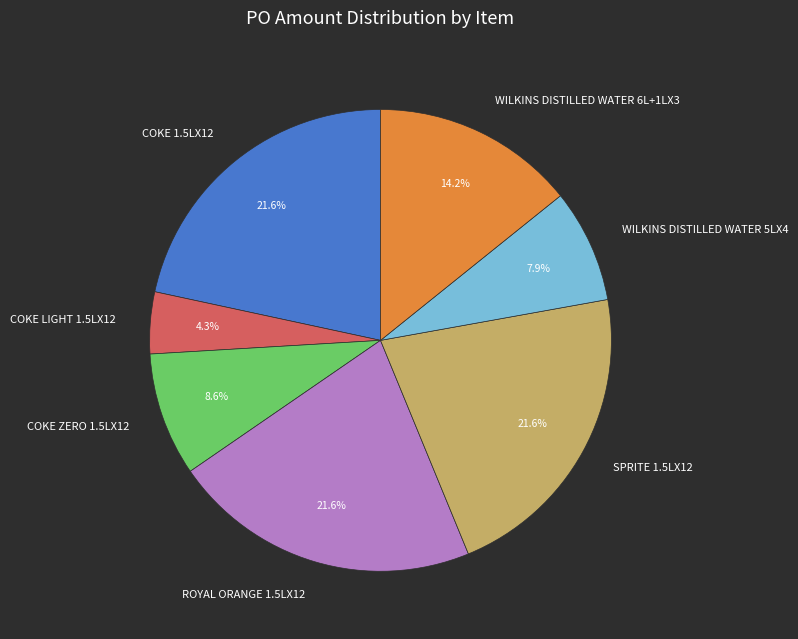

Which slice is the smallest?

COKE LIGHT 1.5LX12